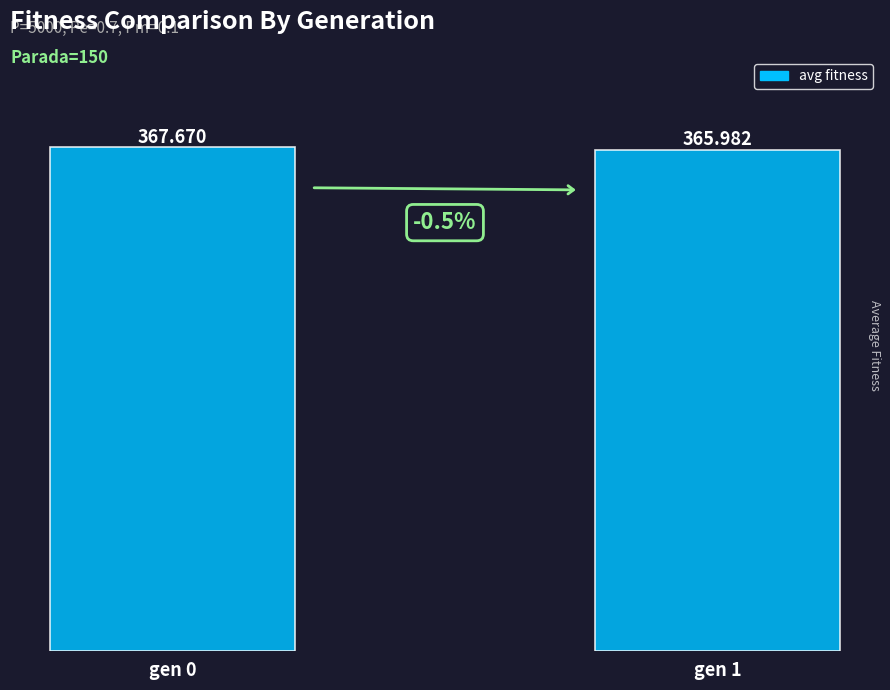

How many values are between 365 and 367?

1